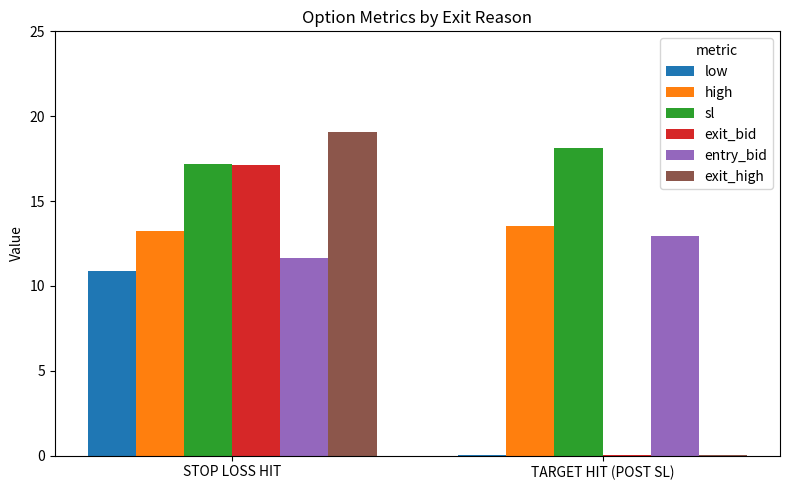

The value of sl at TARGET HIT (POST SL) is 18.1. True or false?

True